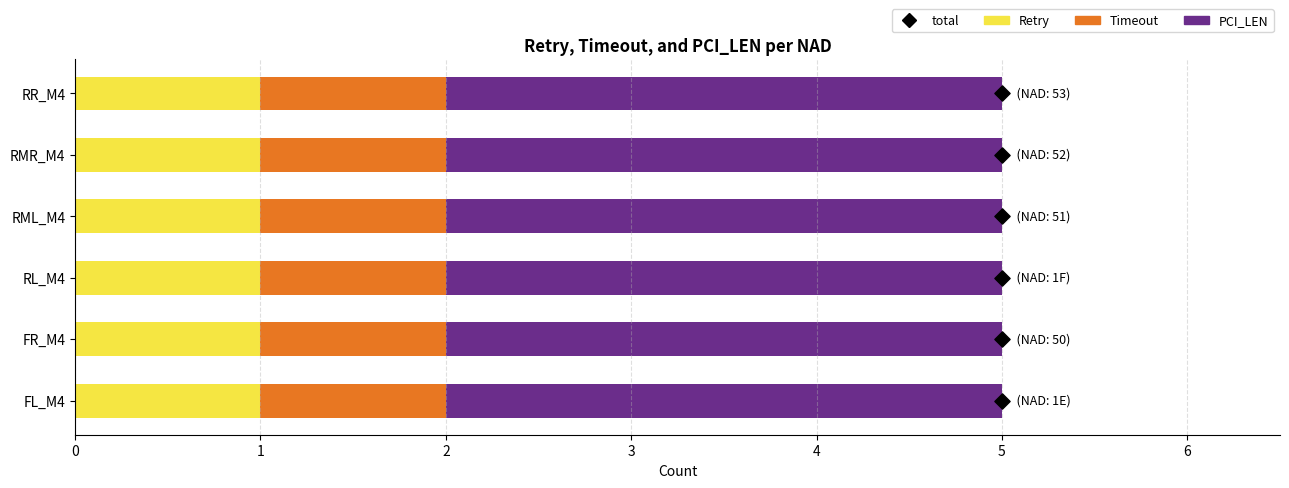

Is the value of Timeout at 2 greater than the value of Retry at 0?

No